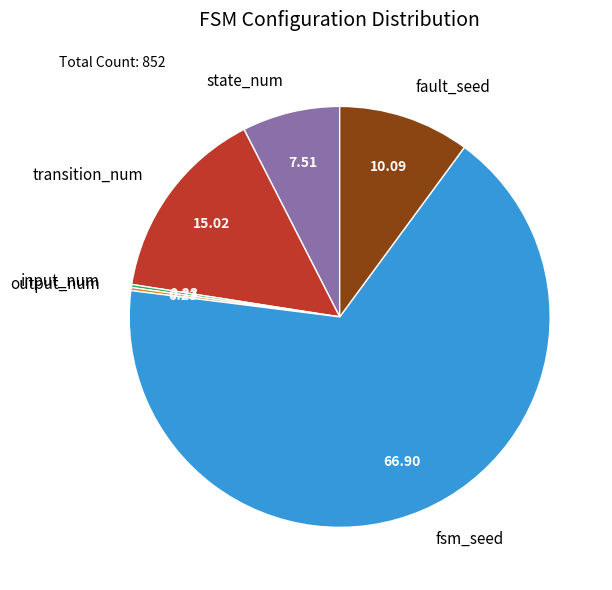

Which slice is the largest?

fsm_seed